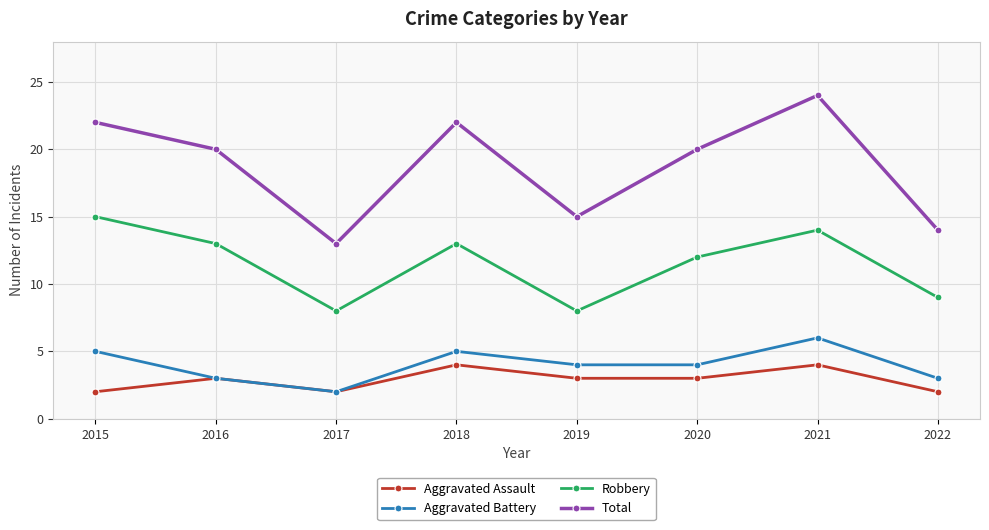

True or false: Total has a value of 14 at 2022.

True